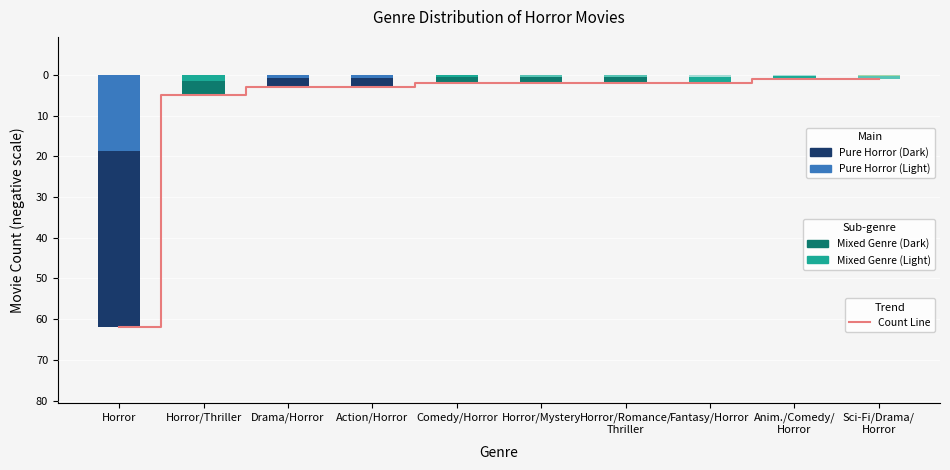

Which series changed the most between Fantasy/Horror and Sci-Fi/Drama/
Horror?

Annual Count Line